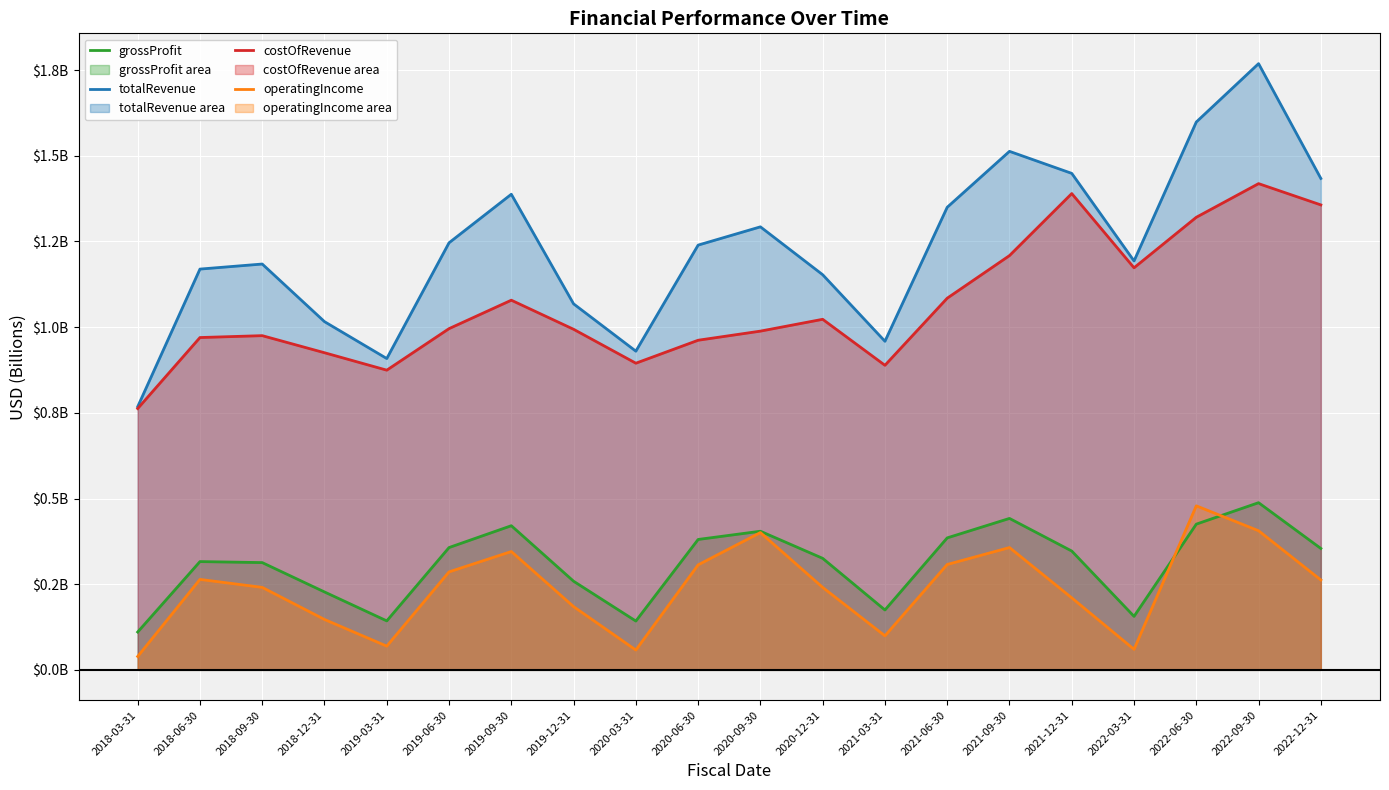

How many lines are shown in the chart?

4